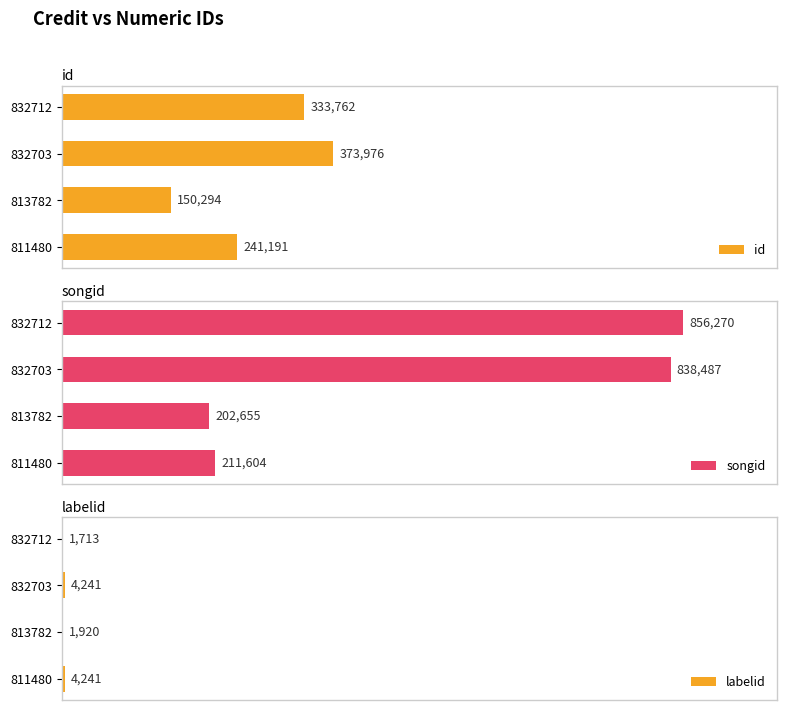

List the labels in order of id value, largest first.

832703, 832712, 811480, 813782